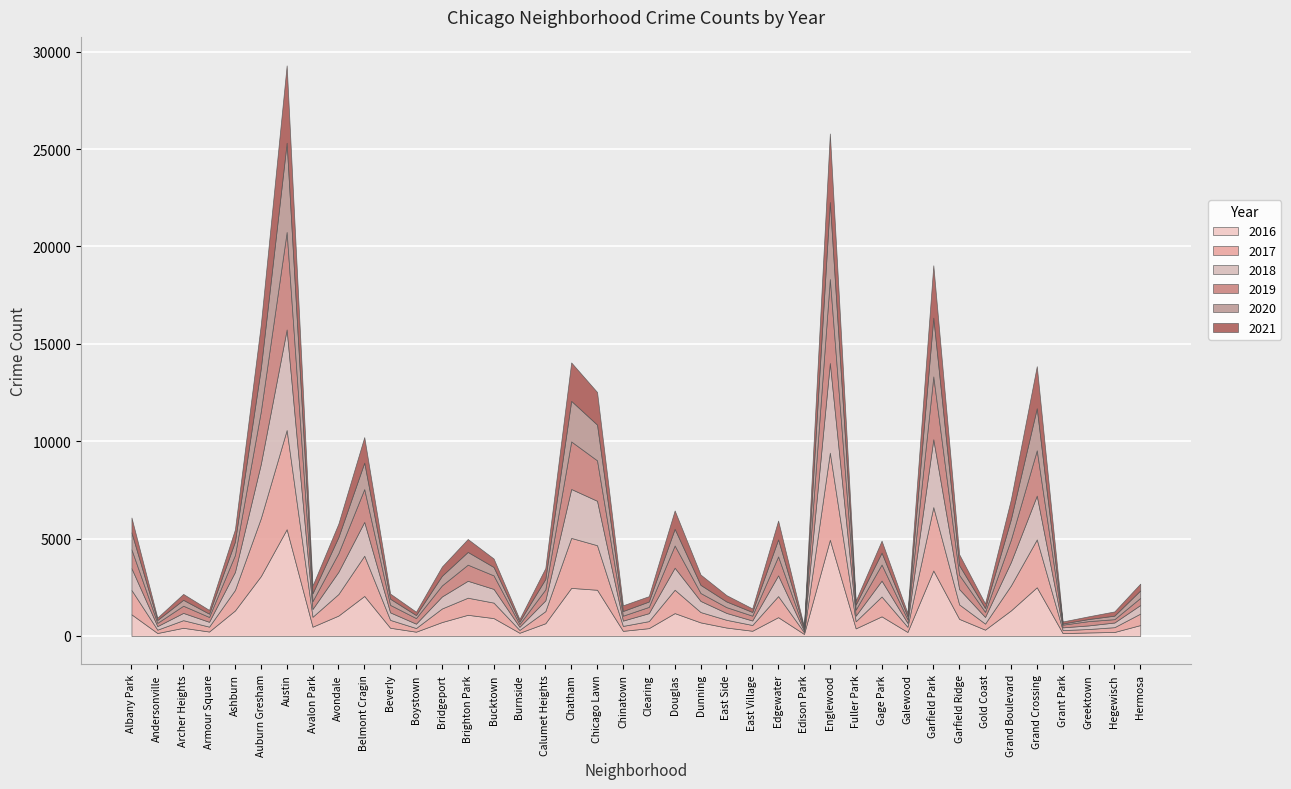

Which category has the highest value in the 2021 series?

Austin